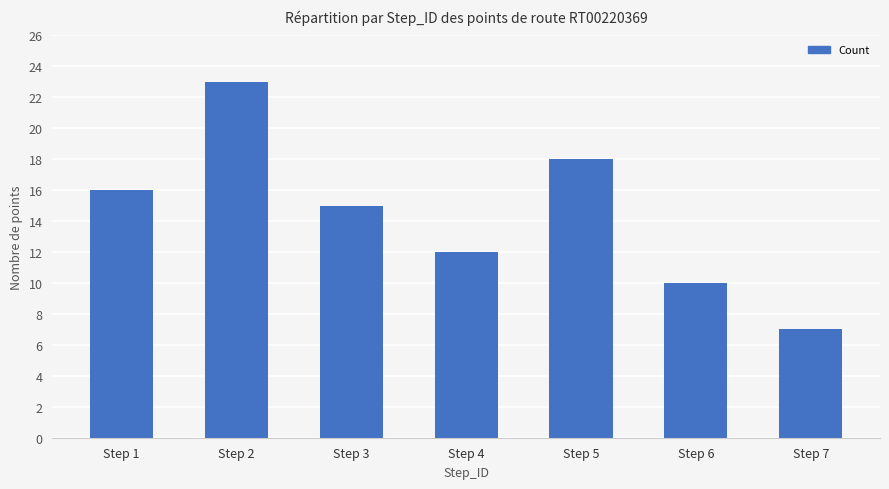

What is the value of the 6th bar from the left?

10